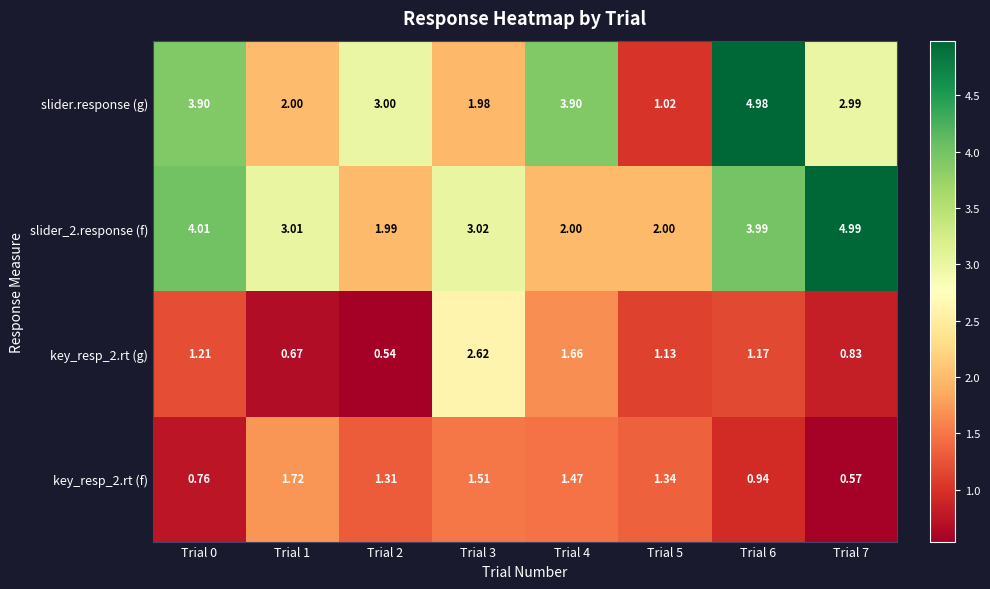

What is the greatest value displayed?

5.0